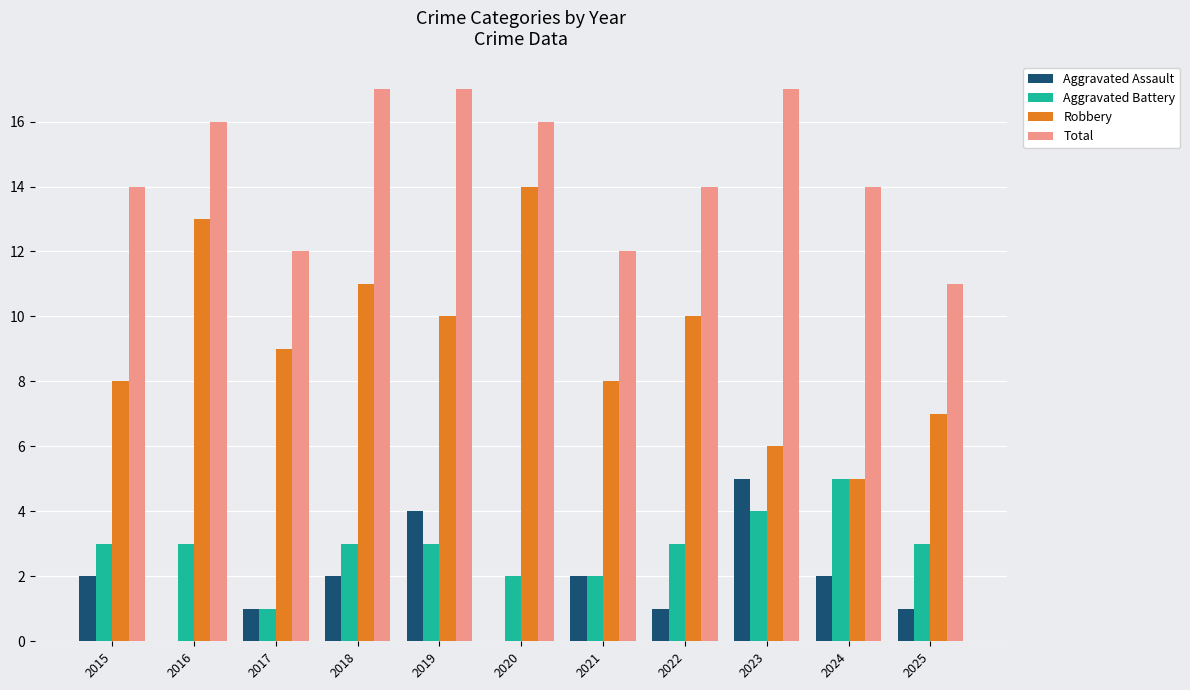

Count the number of categories in the chart.

11